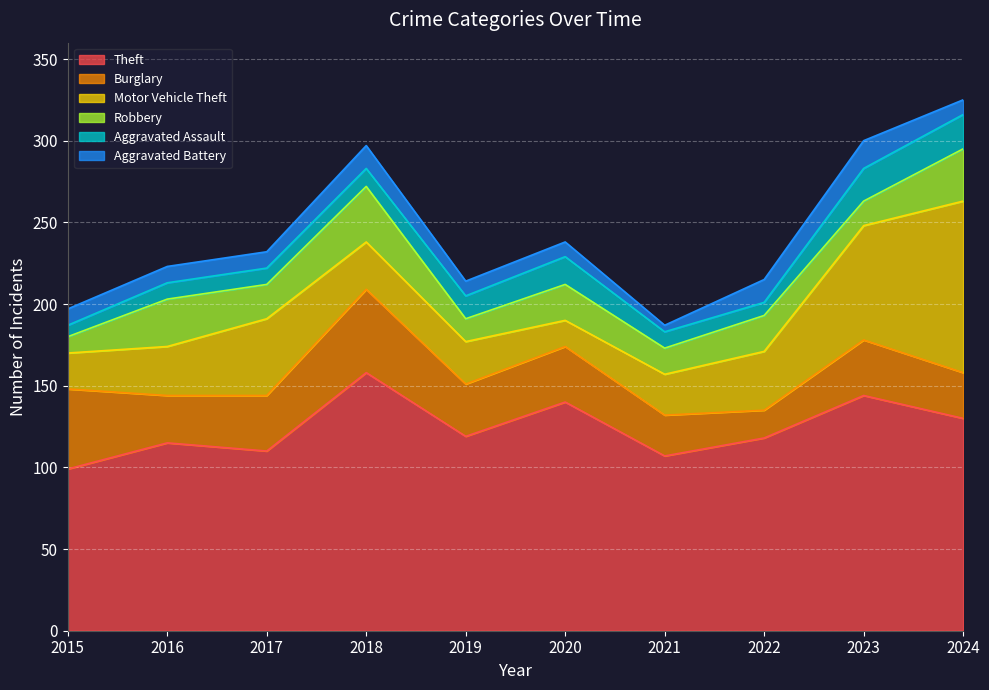

How many values in the Theft series exceed 119?

4